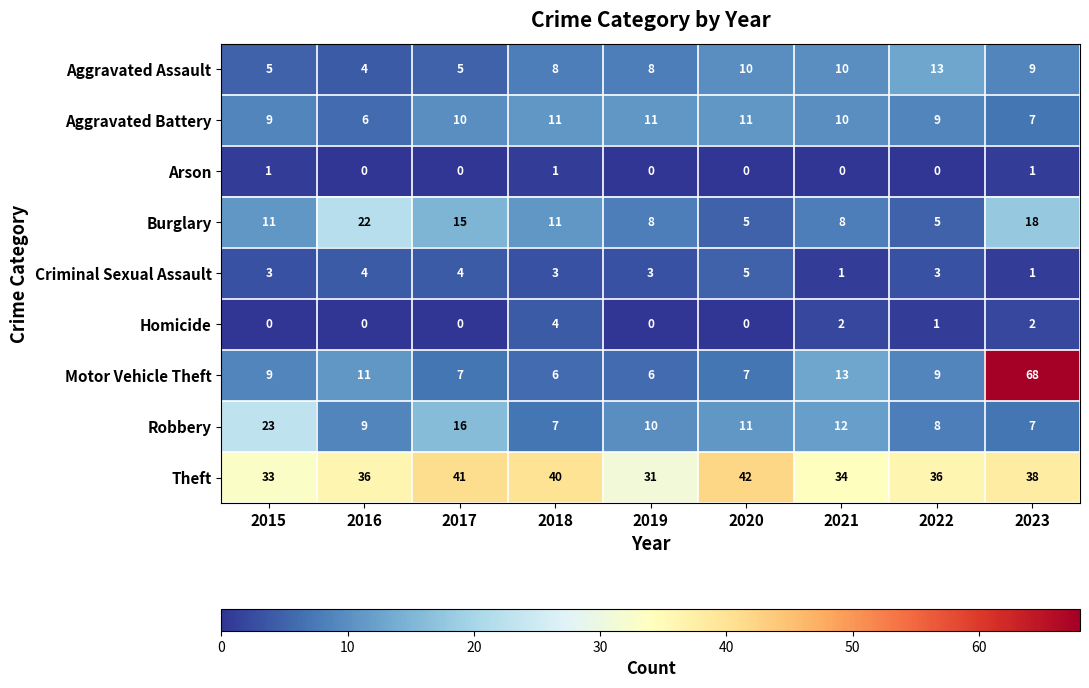

Rank the series by their maximum value, from highest to lowest.

Motor Vehicle Theft, Theft, Robbery, Burglary, Aggravated Assault, Aggravated Battery, Criminal Sexual Assault, Homicide, Arson